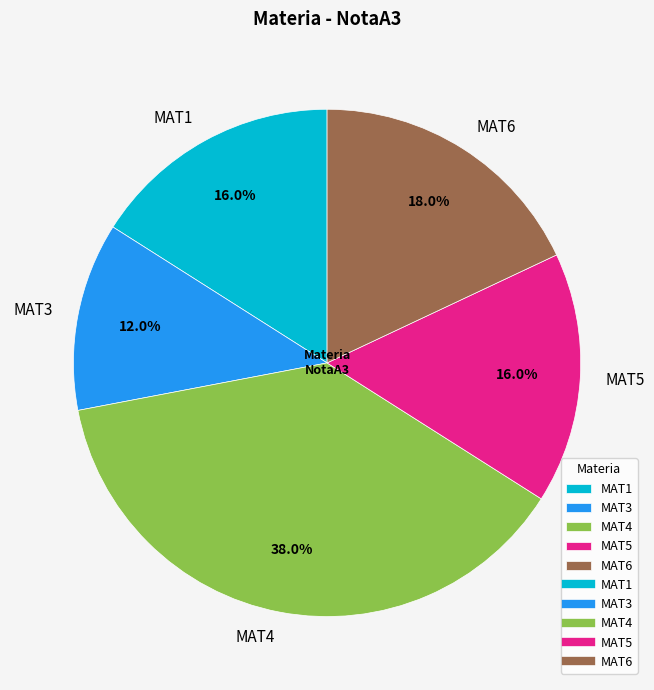

Between MAT4 and MAT1, which is larger?

MAT4